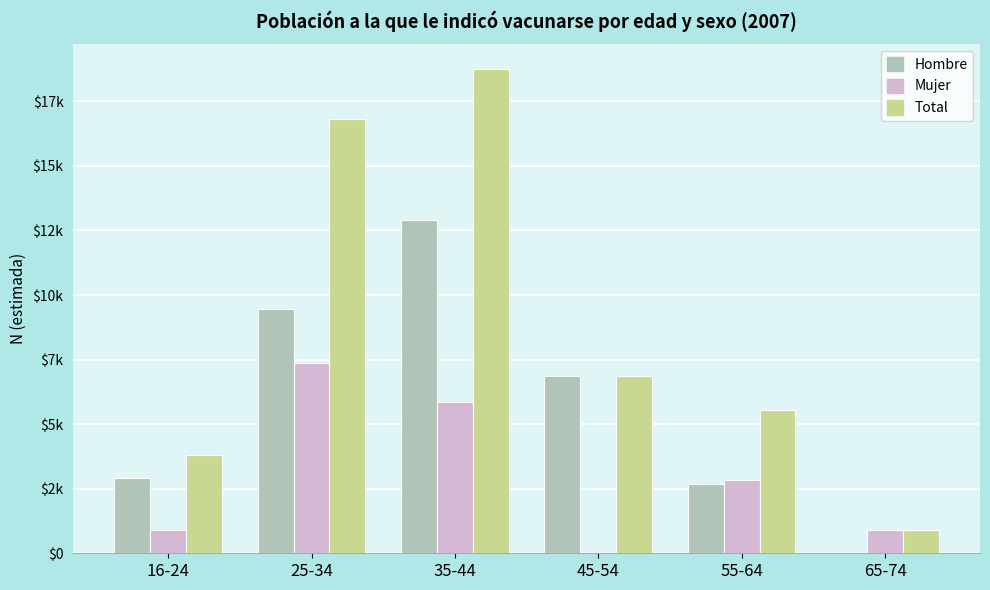

What is the label of the 3rd bar from the right?

45-54